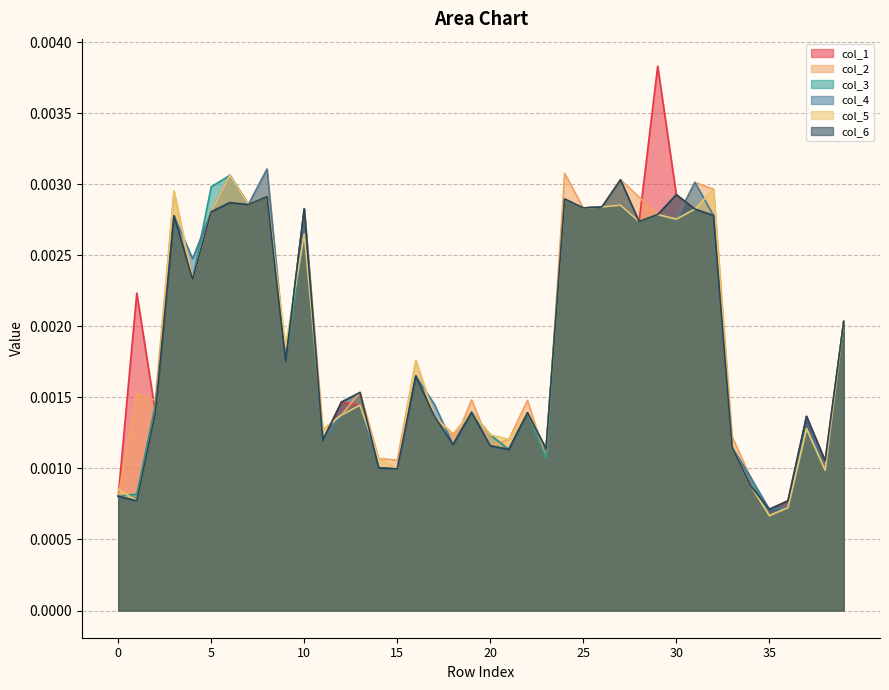

Where is the first local maximum for col_5?

3